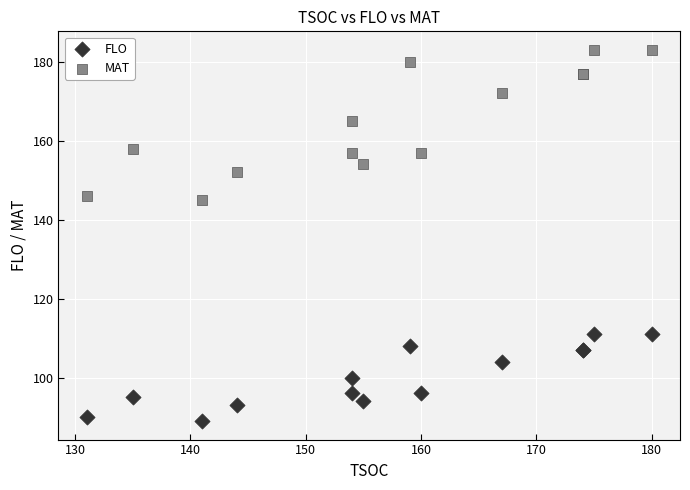

Which series contains the lowest Y value?

FLO